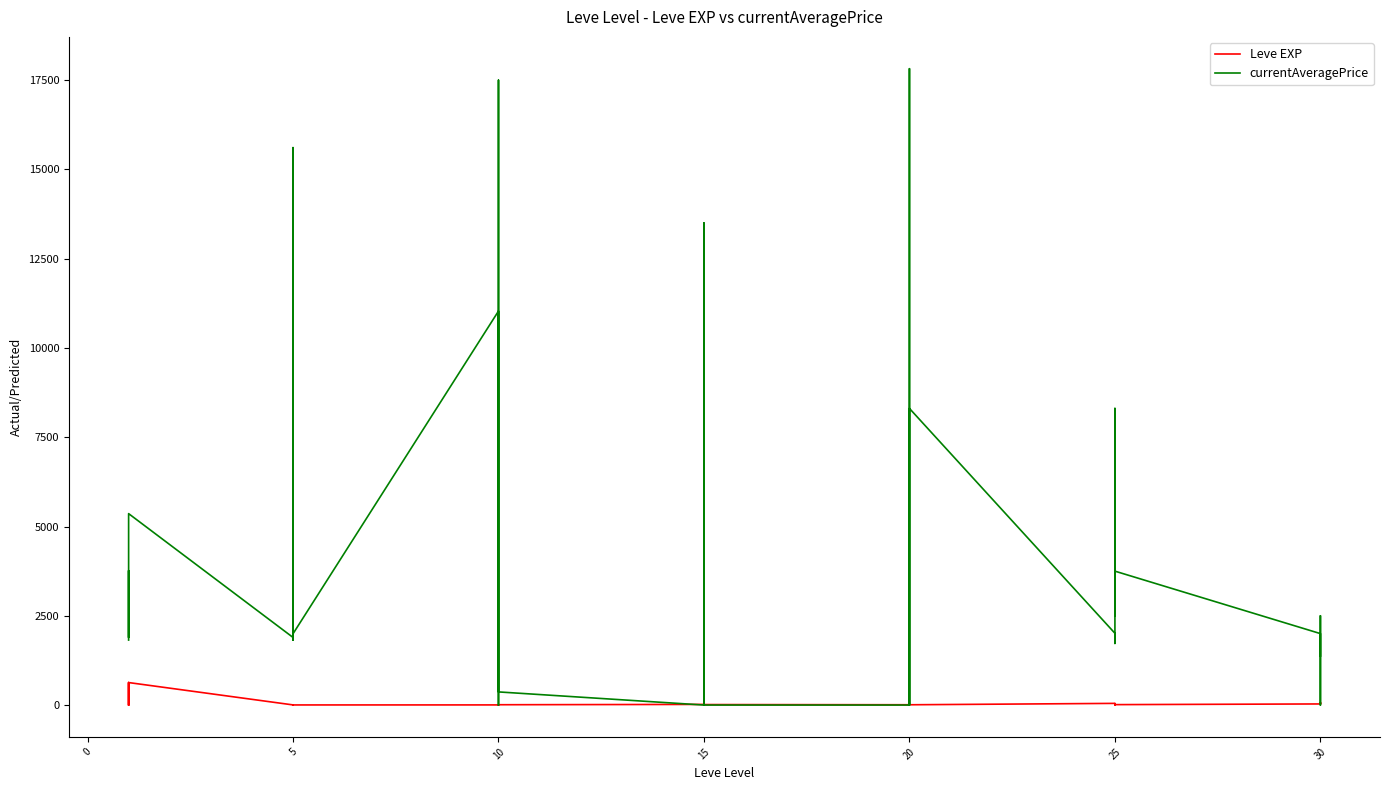

How many interior local valleys does the currentAveragePrice series have?

8